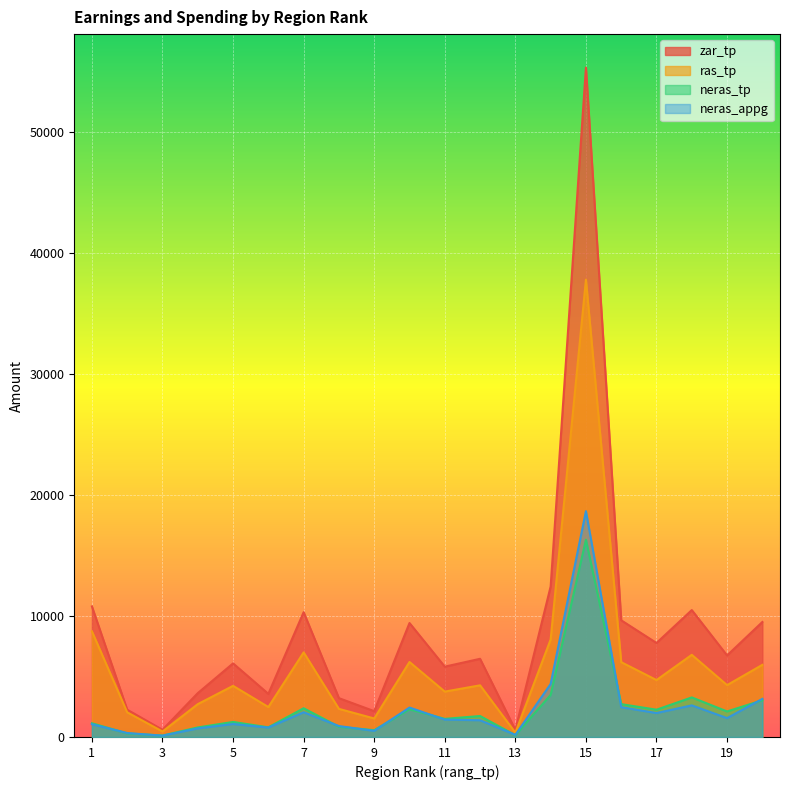

True or false: neras_appg has a value of 899 at 20.

False